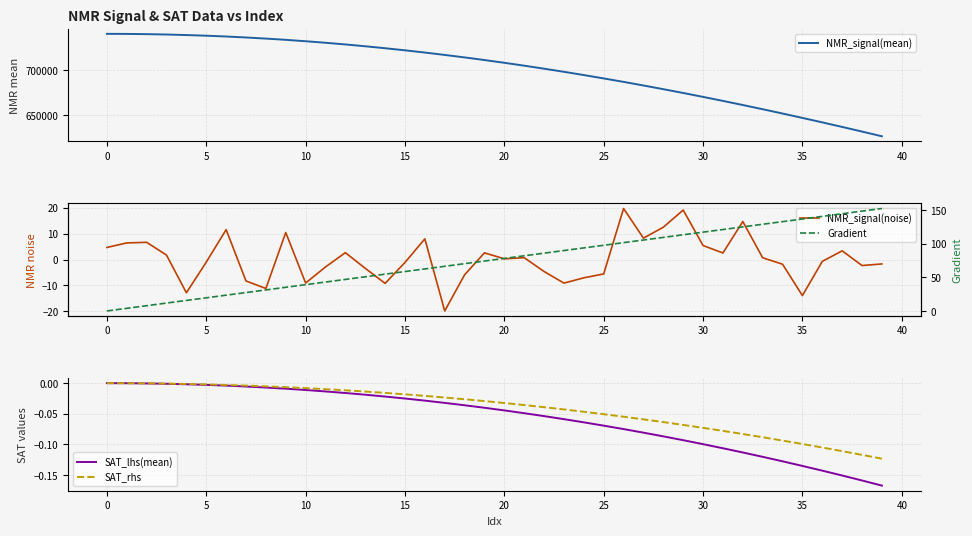

At how many categories does at least one series exceed 409106?

40